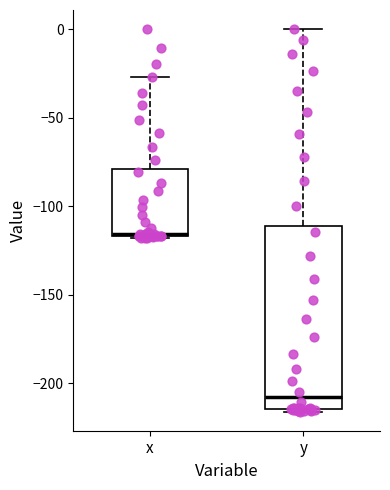

Comparing the boxes themselves (not the whiskers), which one is the tallest?

y